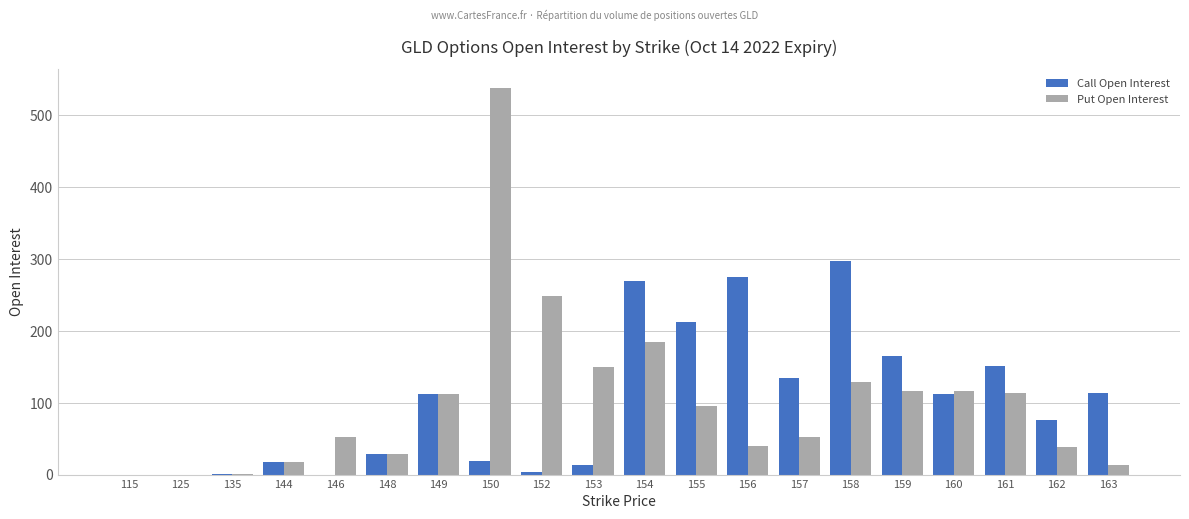

True or false: Call Open Interest has a value of 275 at 156.

True